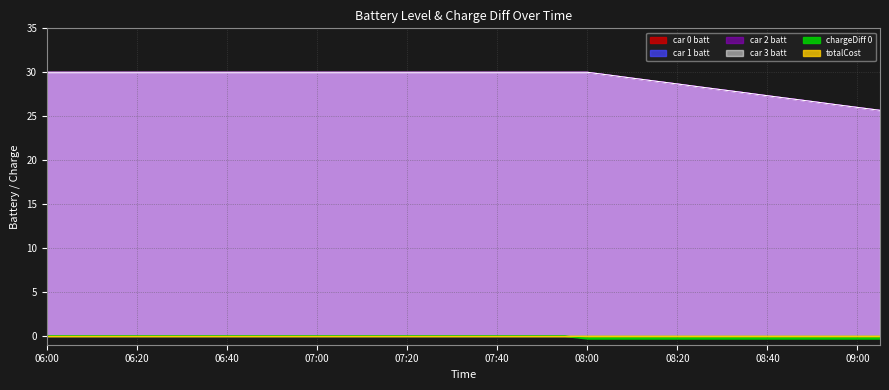

Between 06:10 and 06:45, which series saw the biggest shift?

car 0 batt